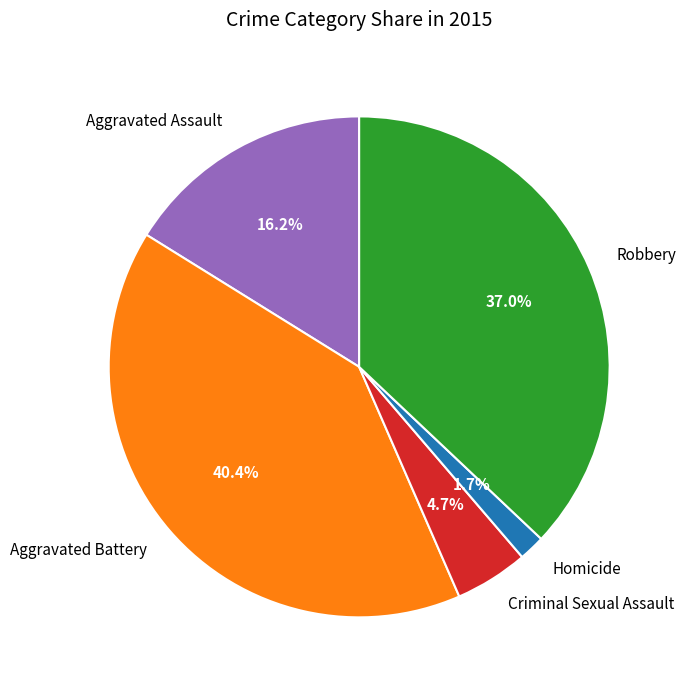

What is the smallest slice in the pie chart?

Homicide